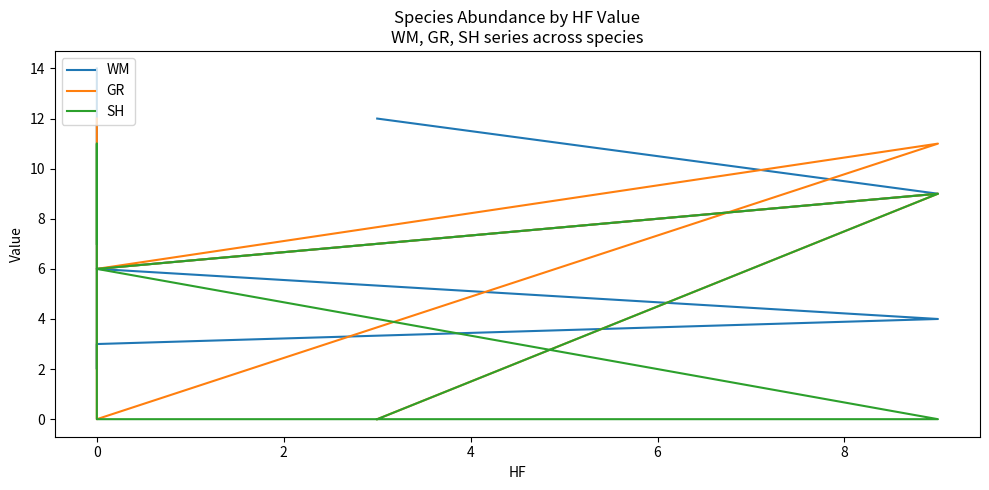

How many values in the GR series exceed 6?

3